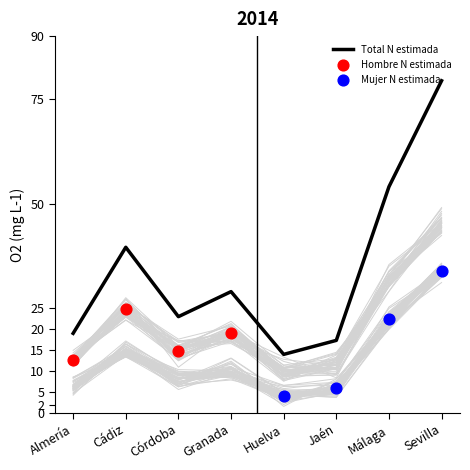

Is the value of Mujer N estimada at Córdoba greater than the value of Hombre N estimada at Huelva?

No